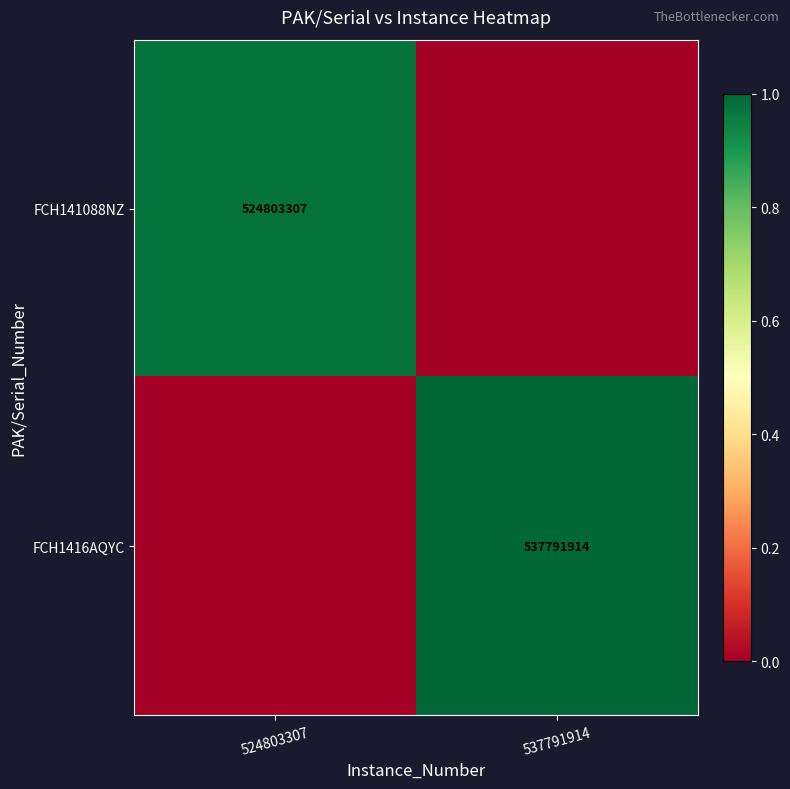

The FCH141088NZ series shows 524803307 at 524803307. True or false?

True